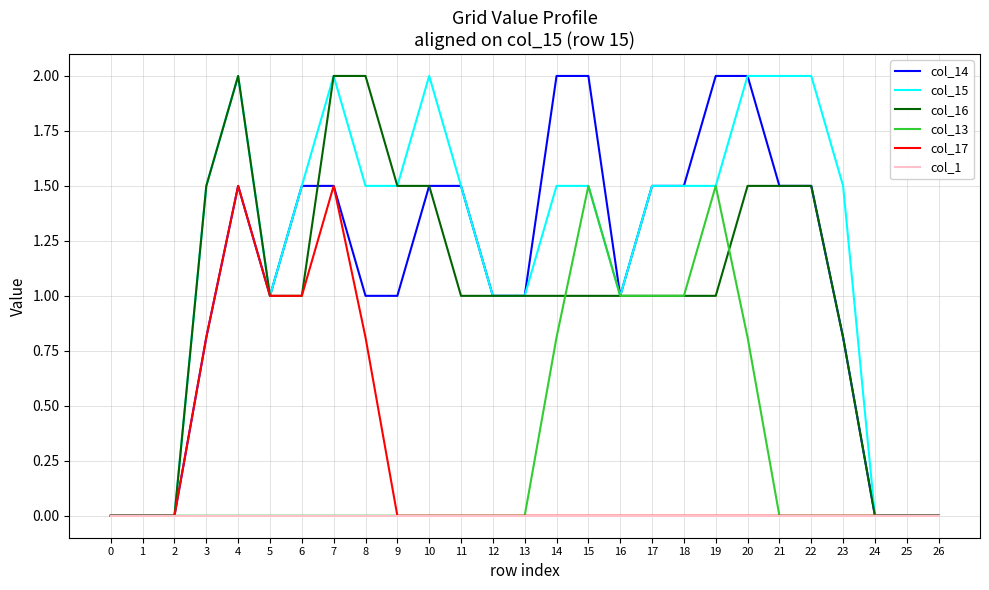

Which series has the largest total across all categories?

col_15